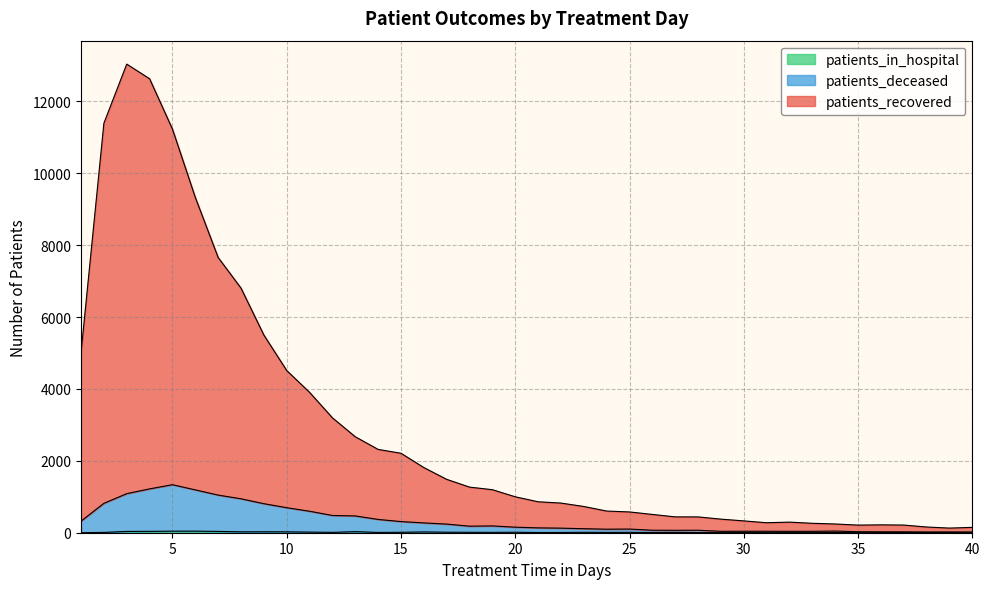

Does the chart have visible grid lines?

Yes